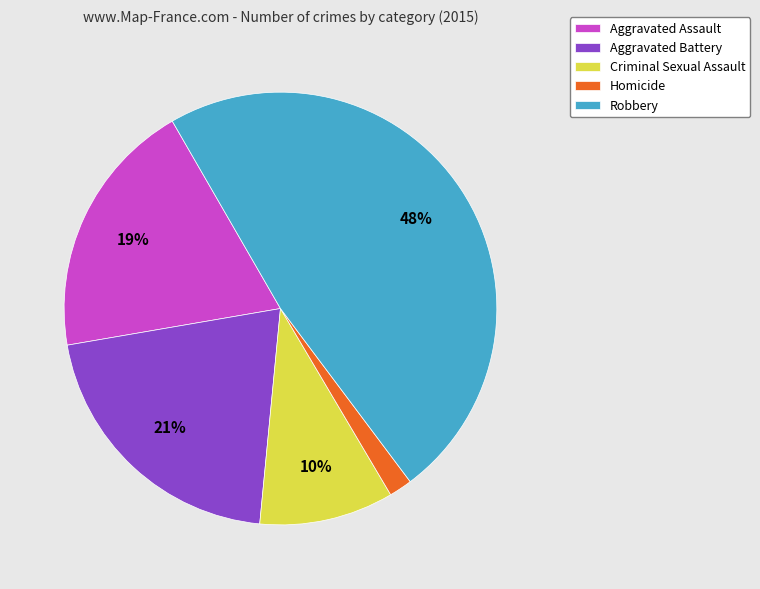

Do Criminal Sexual Assault and Aggravated Assault together represent more than half of the pie?

No